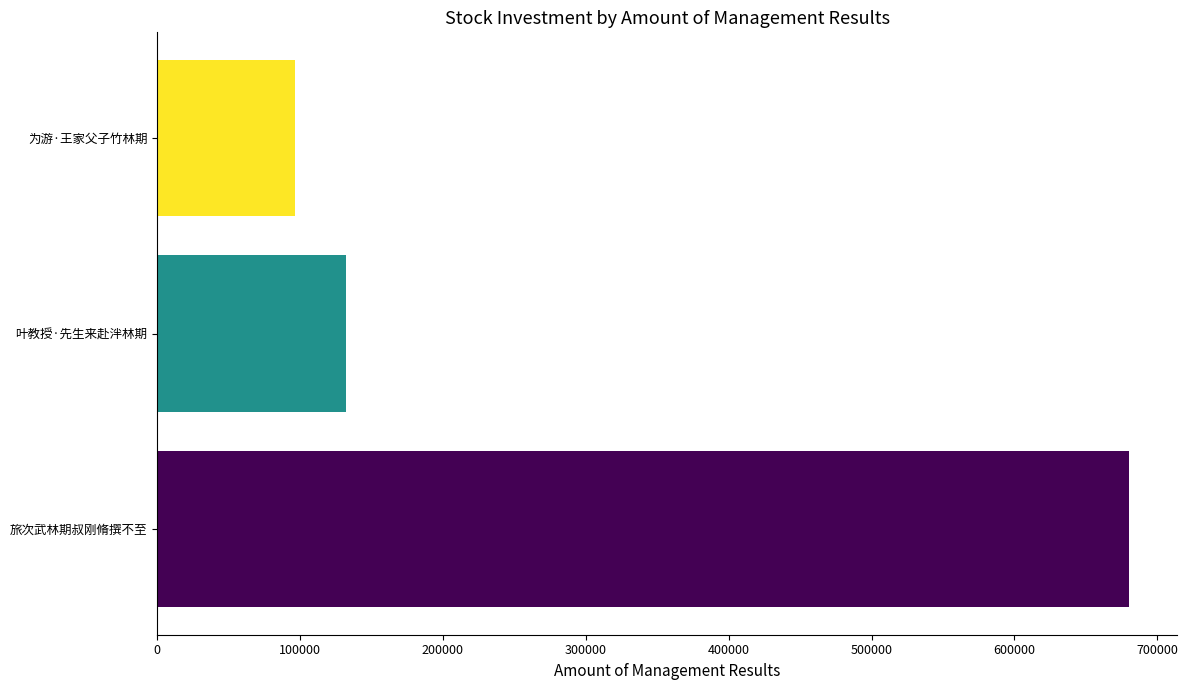

The value at 叶教授·先生来赴泮林期 is 56332. True or false?

False